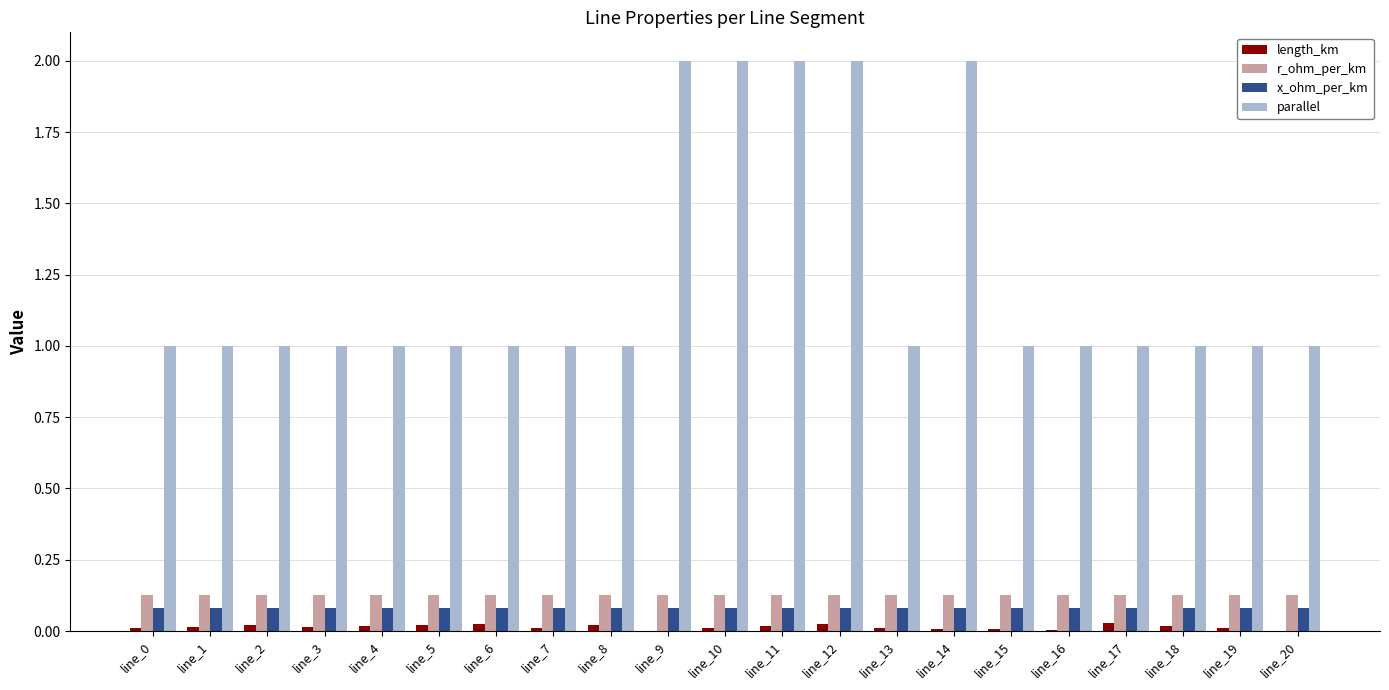

What is the maximum value shown in the chart?

2.0